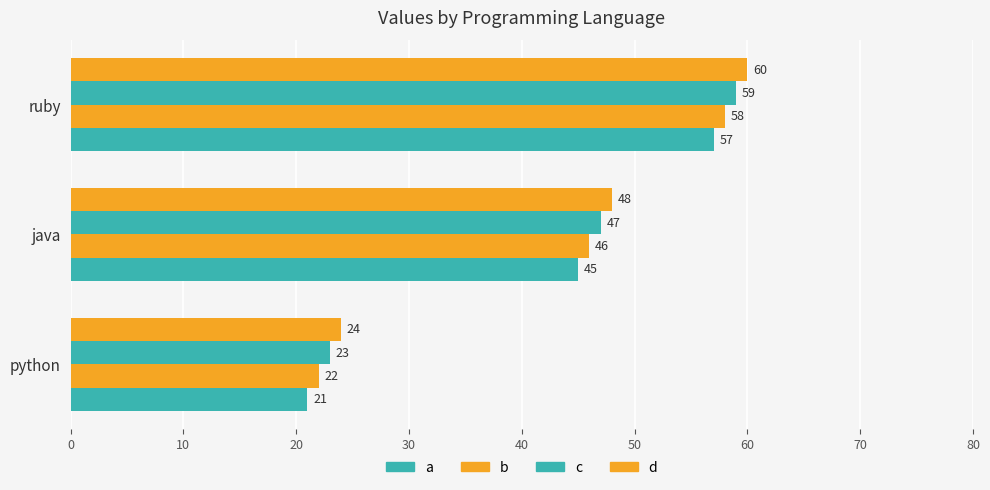

Reading left to right, what are all the values shown in this chart?

a: 0=21	10=45	20=57
b: 0=22	10=46	20=58
c: 0=23	10=47	20=59
d: 0=24	10=48	20=60